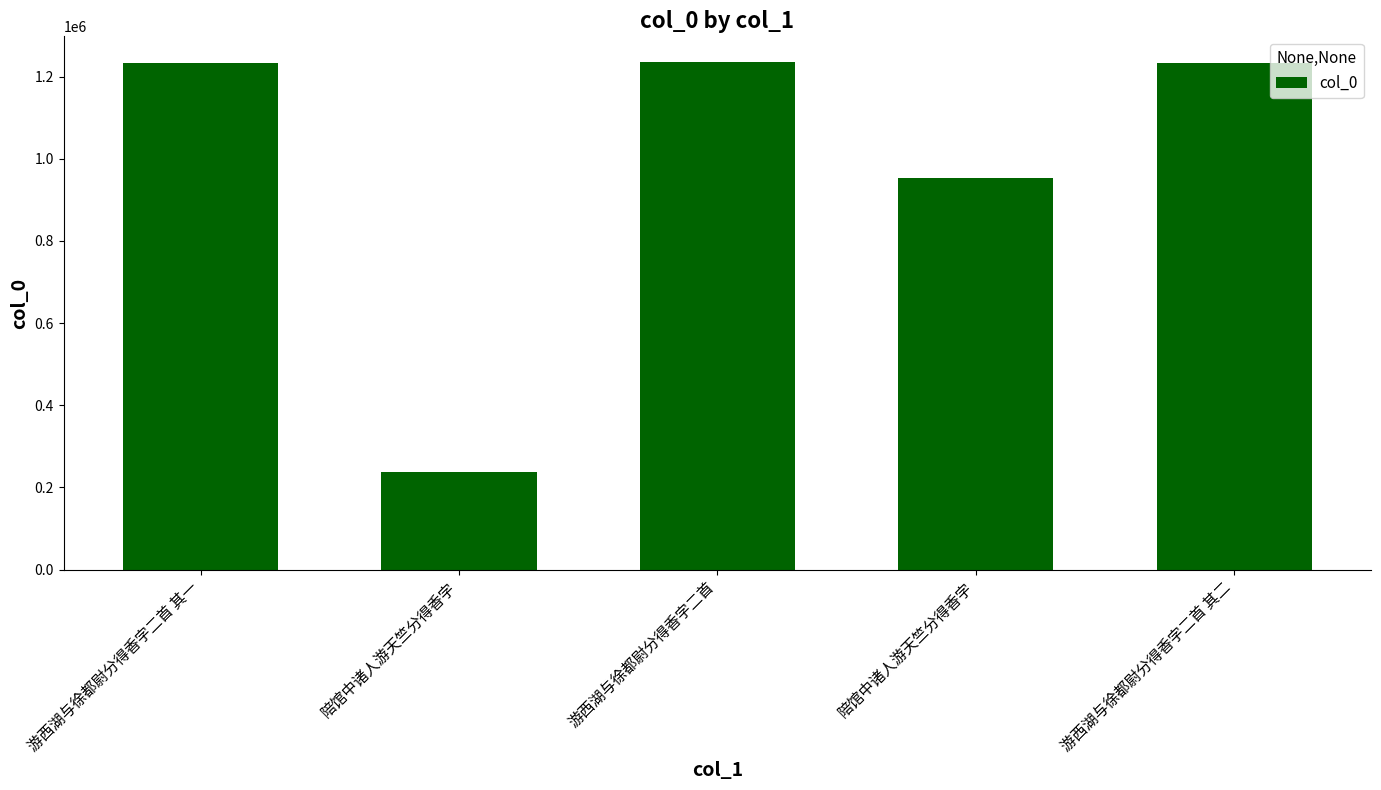

True or false: the data shows 952313 at 陪馆中诸人游天竺分得香字.

True